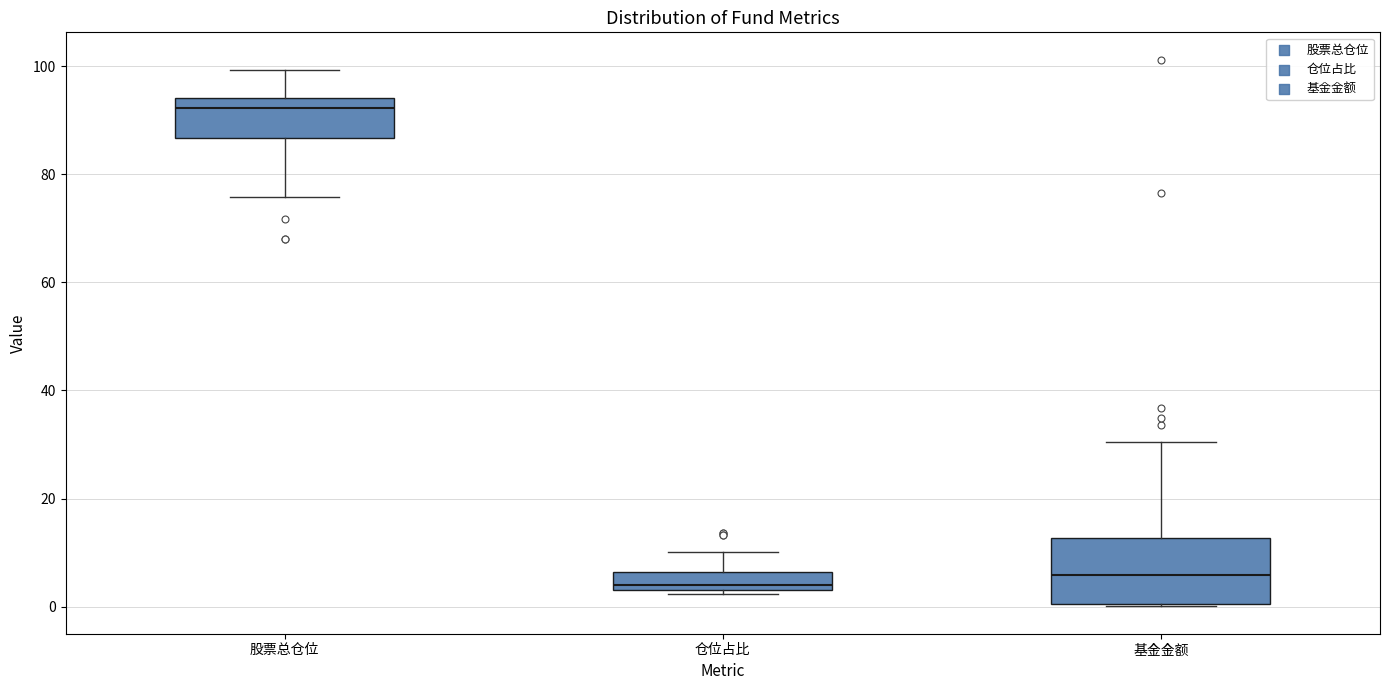

Which box is the tallest, from its lower edge to its upper edge?

基金金额